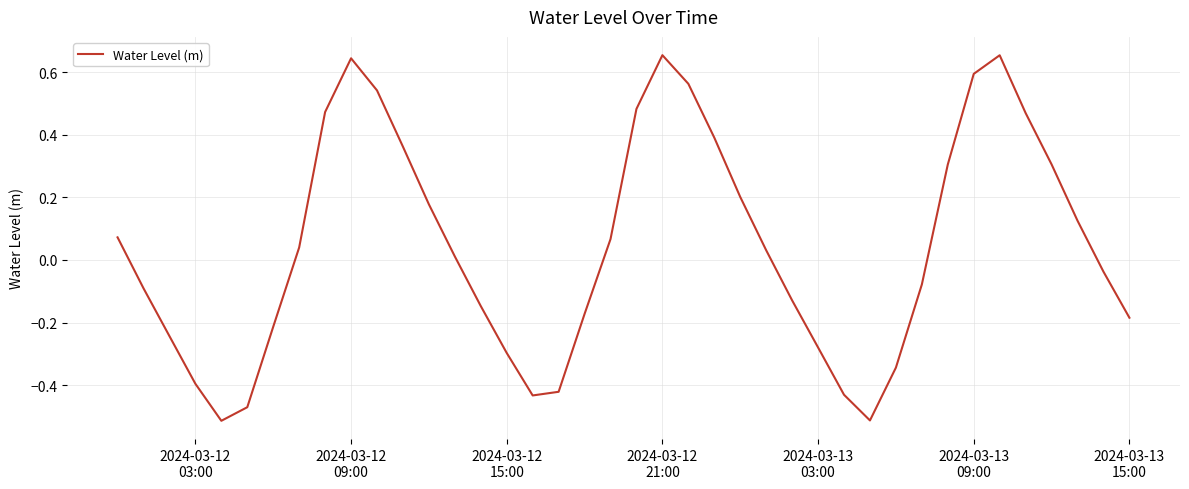

What is the difference between the maximum and minimum values?

1.2